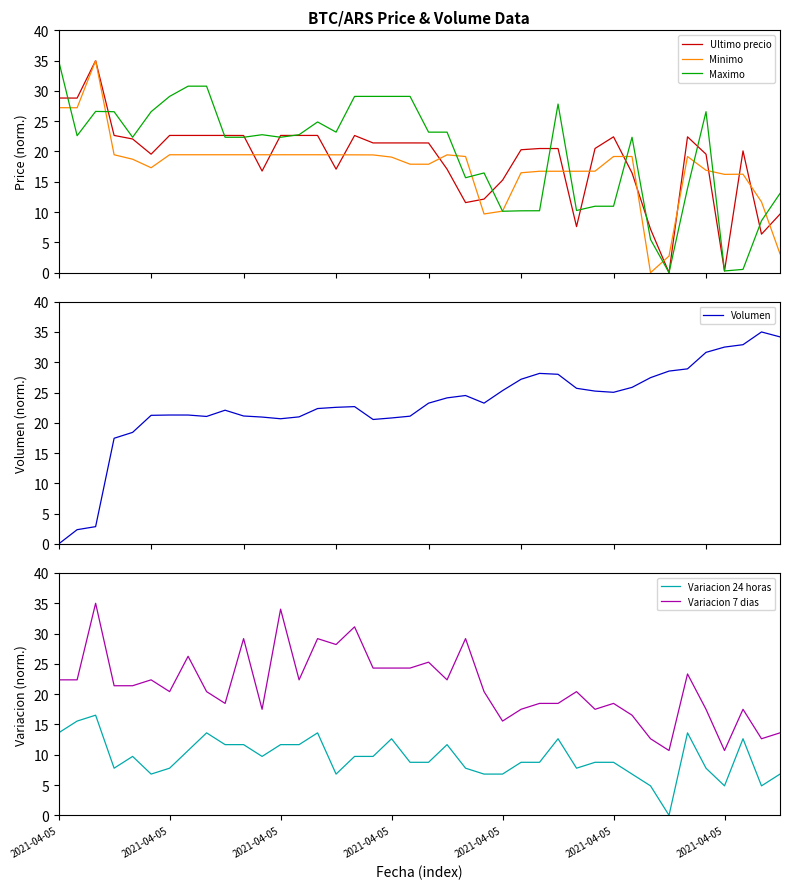

What is the maximum value for Ultimo precio?

35.0